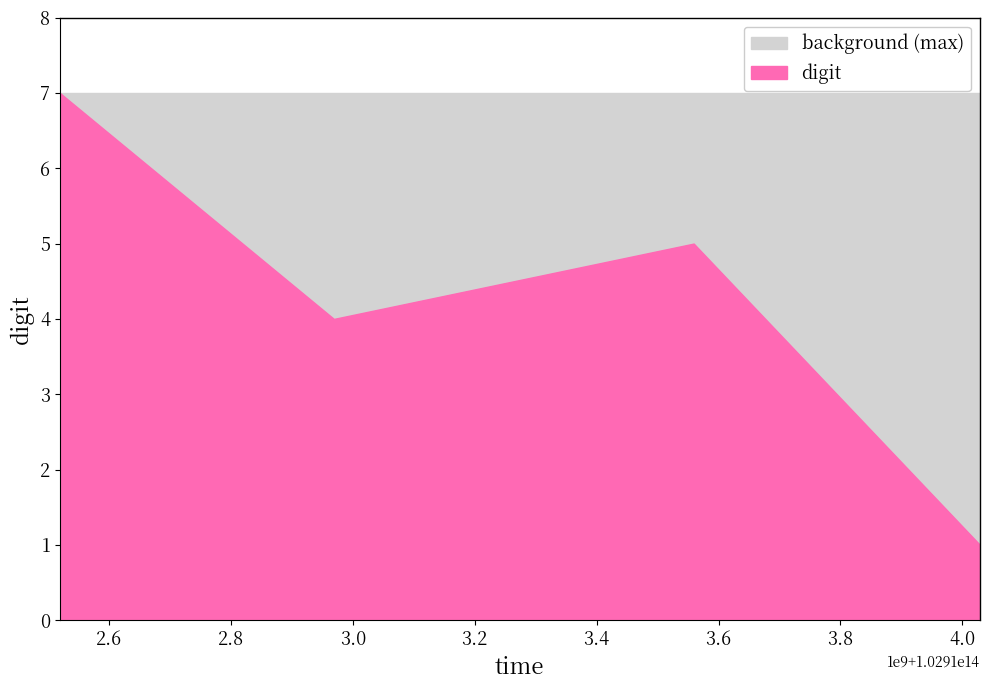

Rank the categories by value from lowest to highest.

102914029053626, 102912968899720, 102913559294928, 102912519081647